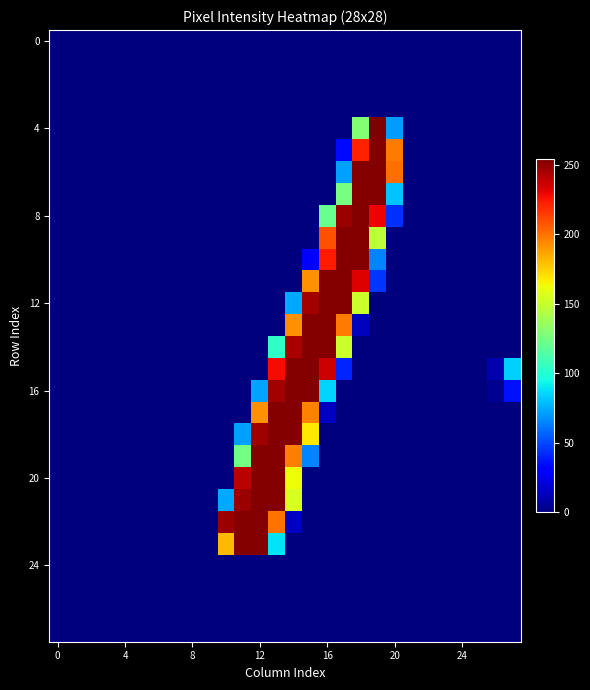

At which category is the sum across all series the highest?

13